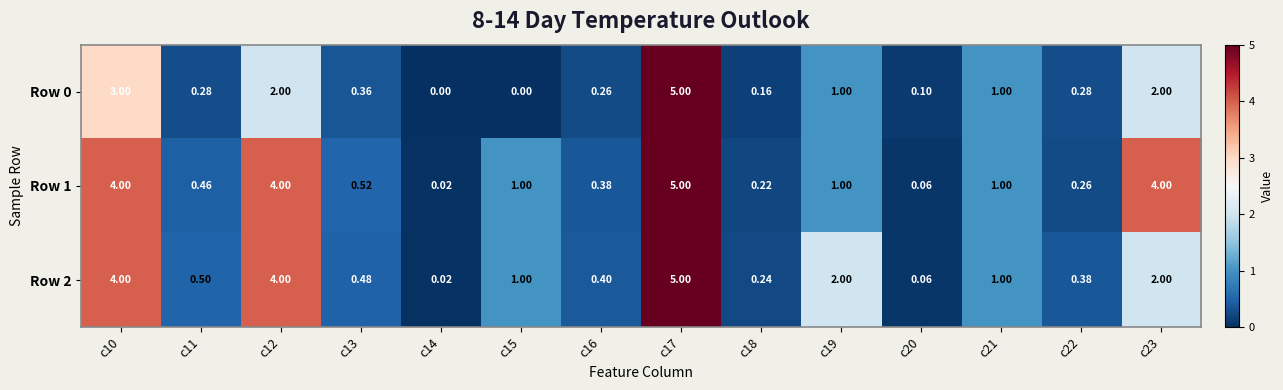

Count the number of data series in this chart.

3